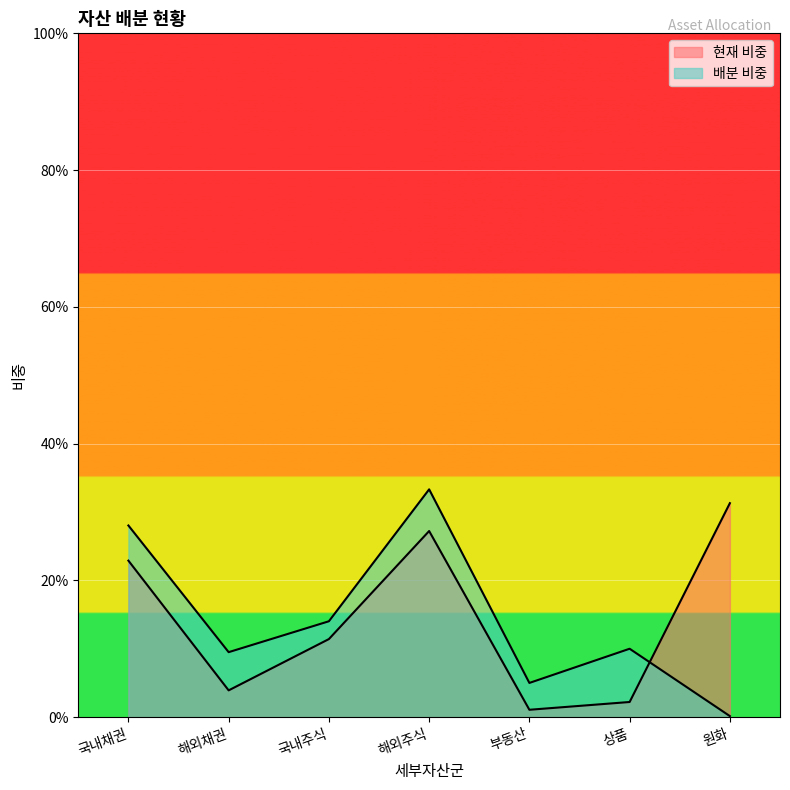

After their last crossing, which series has the higher values: 배분 비중 or 현재 비중?

현재 비중